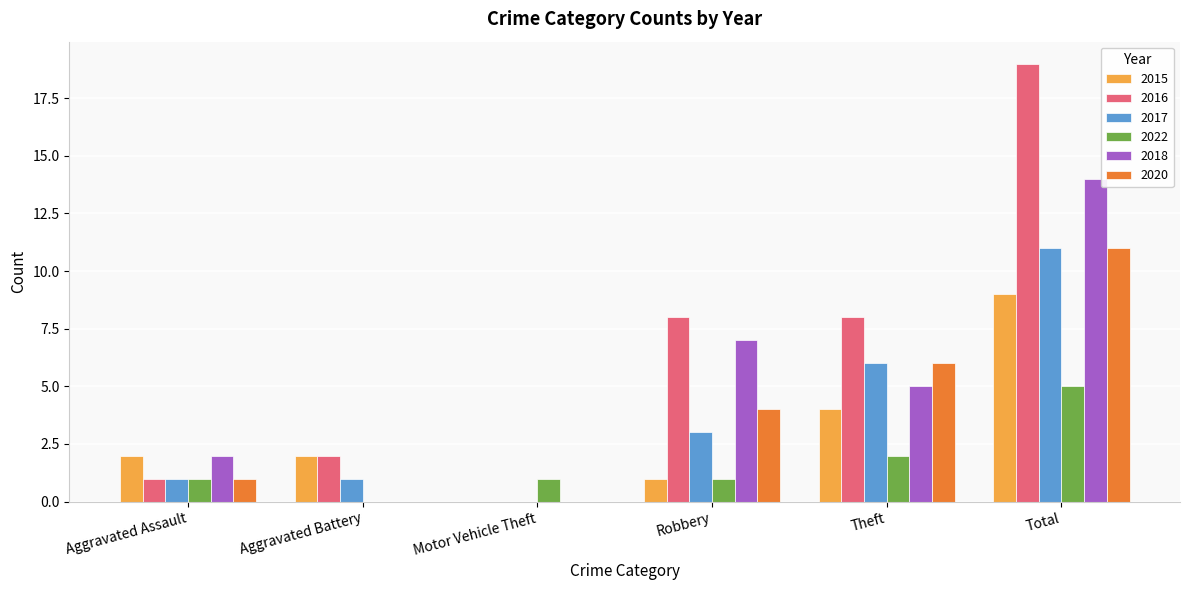

Reading right to left, list all the values displayed in this chart.

2015: 9	4	1	0	2	2
2016: 19	8	8	0	2	1
2017: 11	6	3	0	1	1
2022: 5	2	1	1	0	1
2018: 14	5	7	0	0	2
2020: 11	6	4	0	0	1